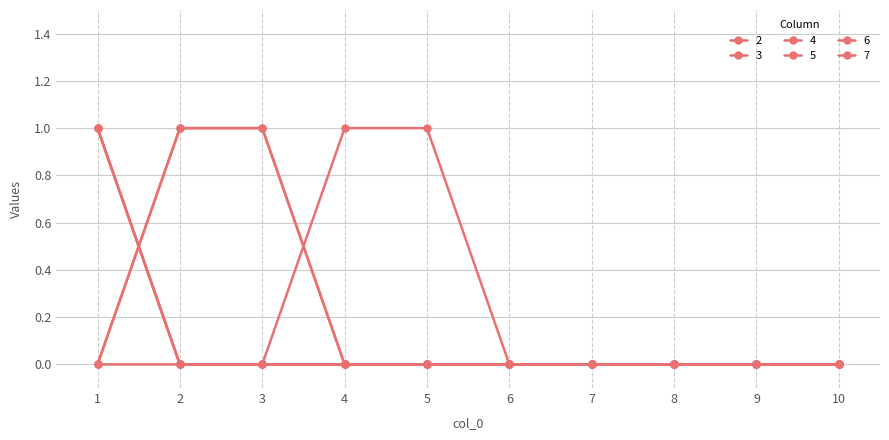

Is this an area chart (filled region under the line)?

No